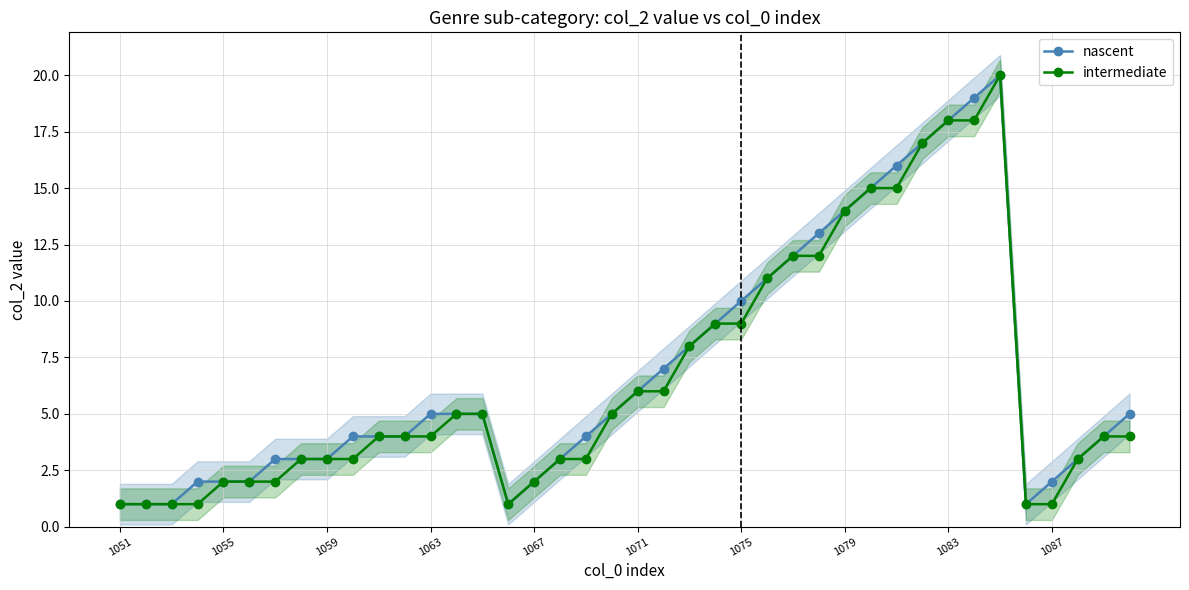

At how many categories does at least one series exceed 4?

20